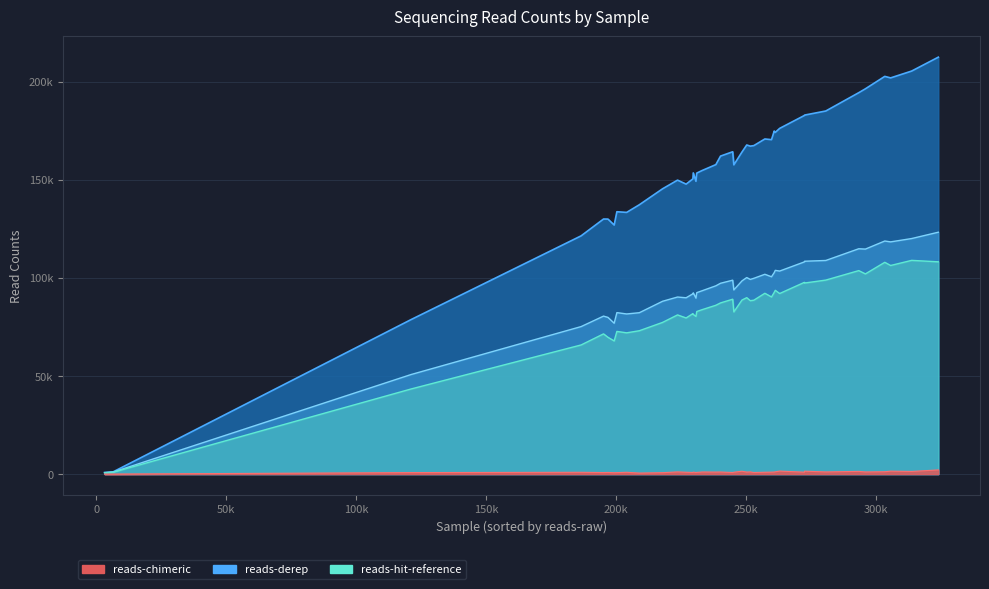

At how many categories does at least one series exceed 138485?

37